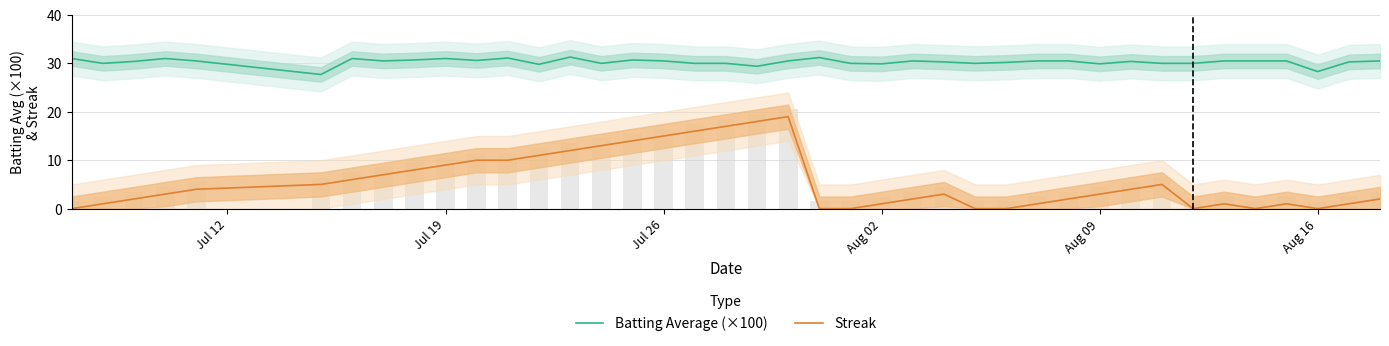

Are the bars horizontal?

No